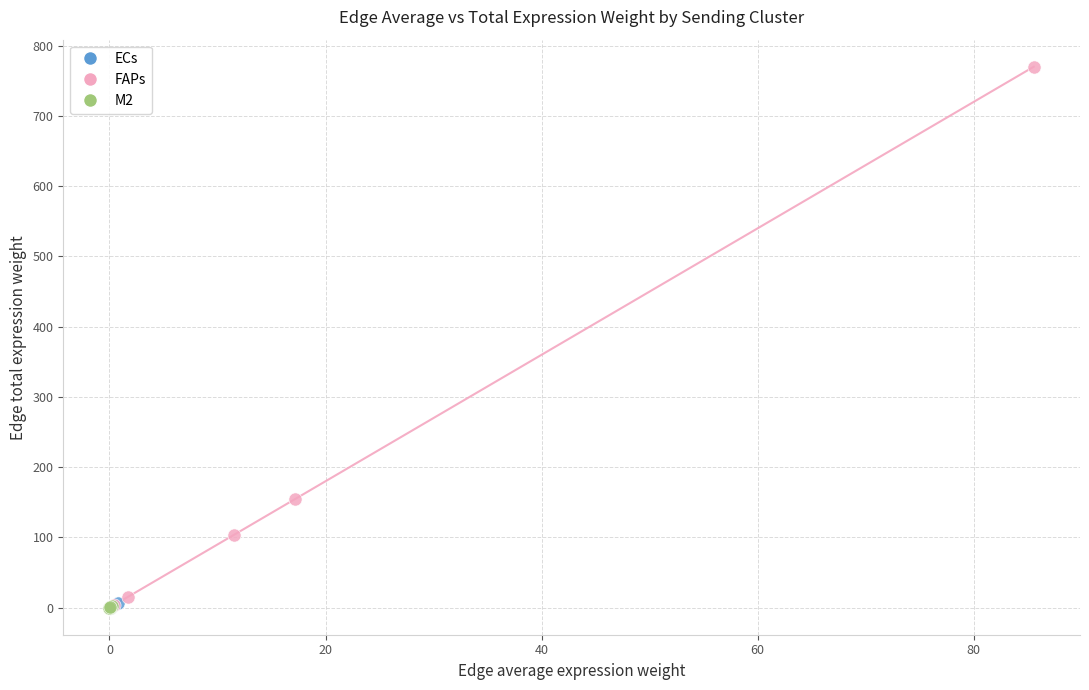

Which series contains the highest Y value?

FAPs